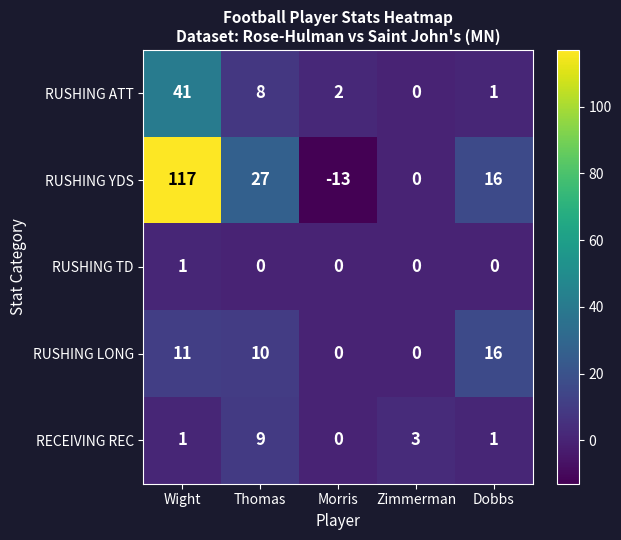

What is the sum of all RECEIVING REC values?

14